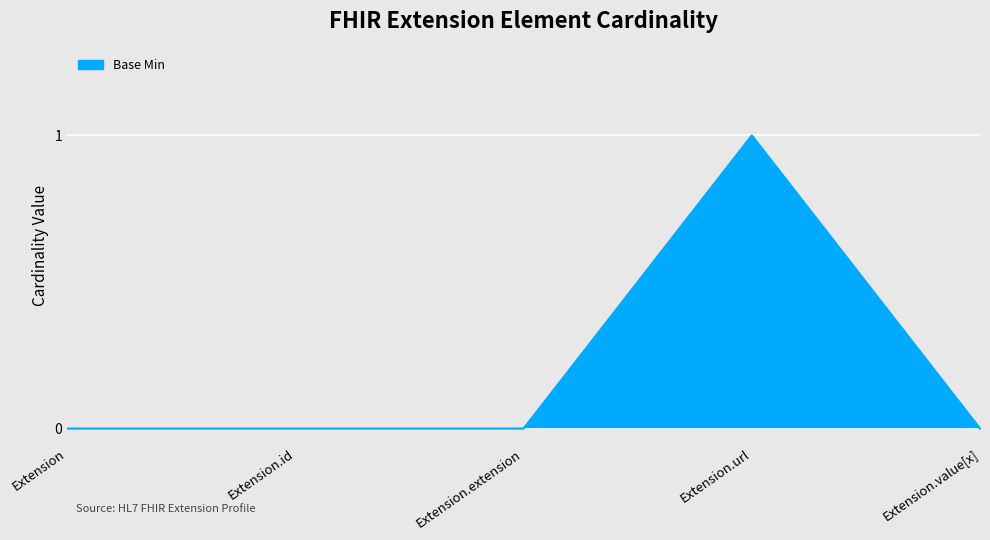

Reading left to right, list all the values displayed in this chart.

0	0	0	1	0